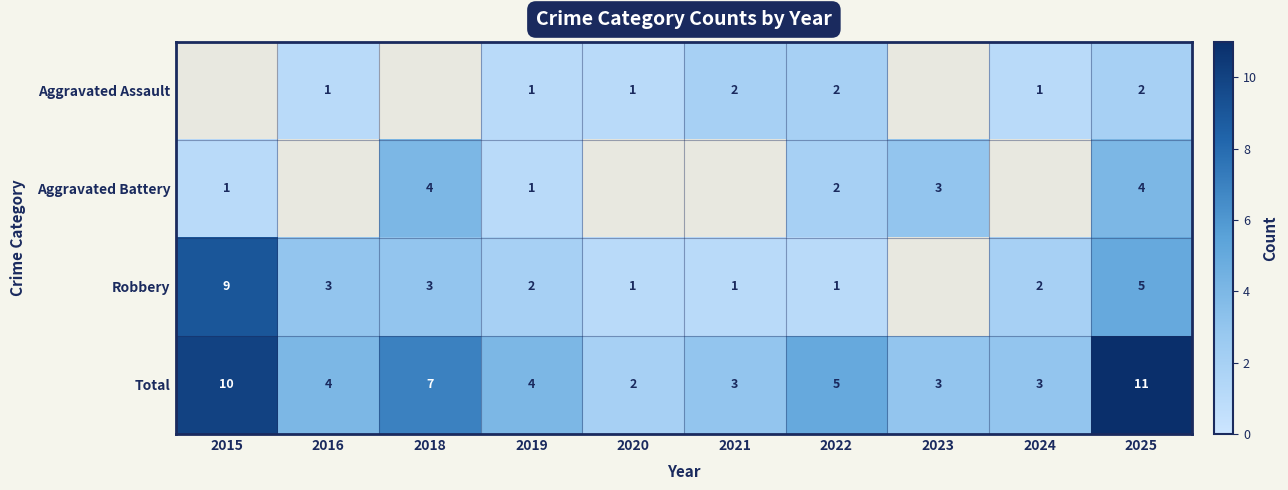

What is the difference between the highest and lowest values at 2020?

1.0